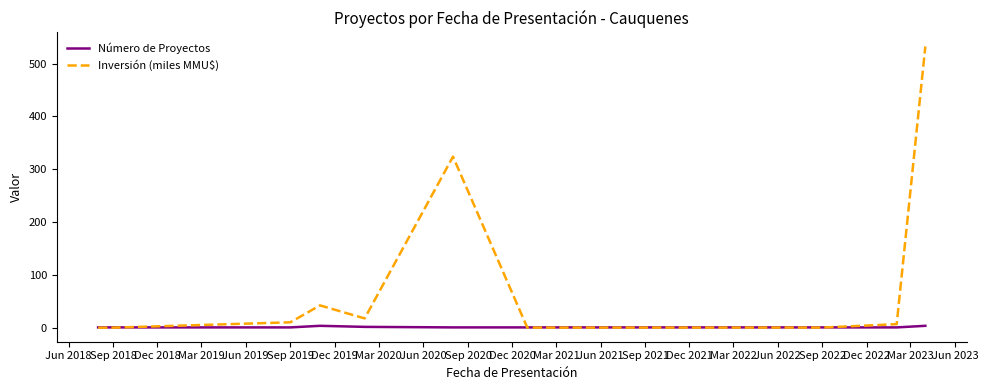

Rank the series by their average value, from lowest to highest.

Número de Proyectos, Inversión (miles MMU$)